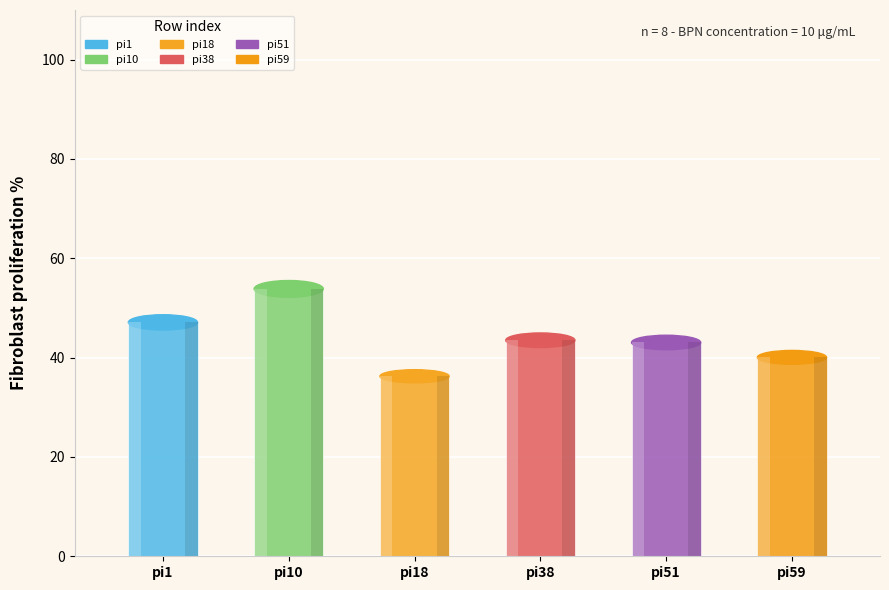

Which series has the largest total across all categories?

pi10